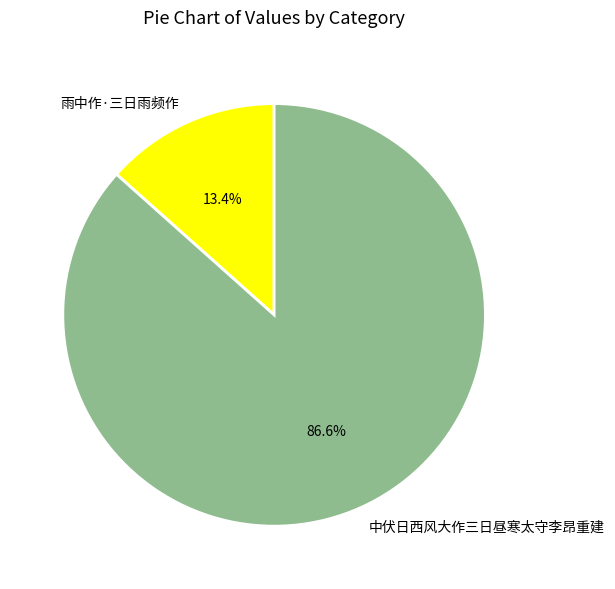

Which category has the biggest portion of the pie?

中伏日西风大作三日昼寒太守李昂重建